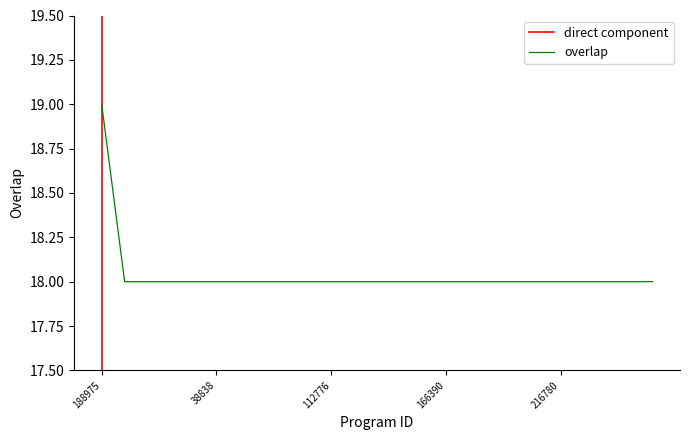

What is the smallest value displayed?

18